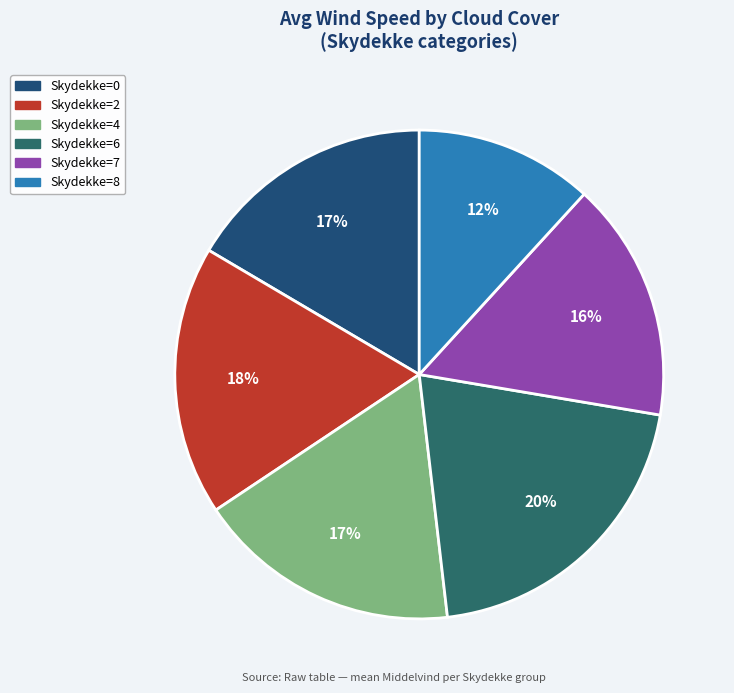

How many segments does this pie chart have?

6